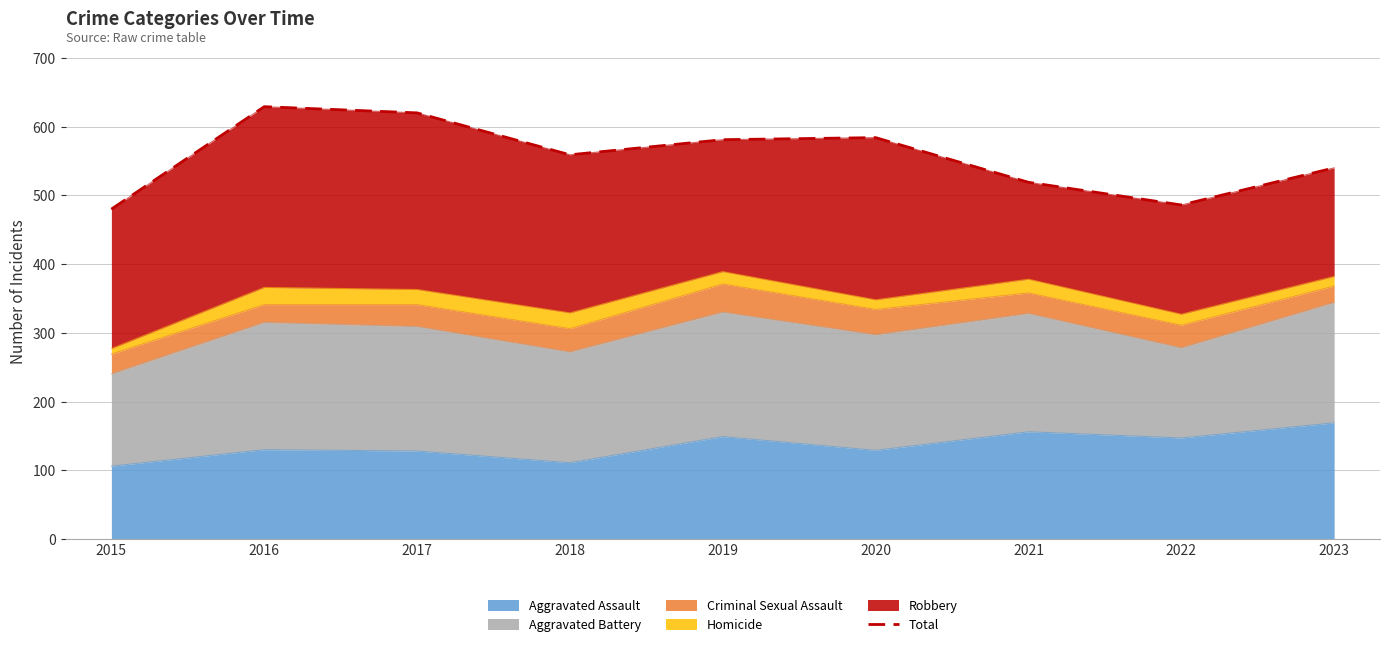

What is the value of the 6th point from the left?

584